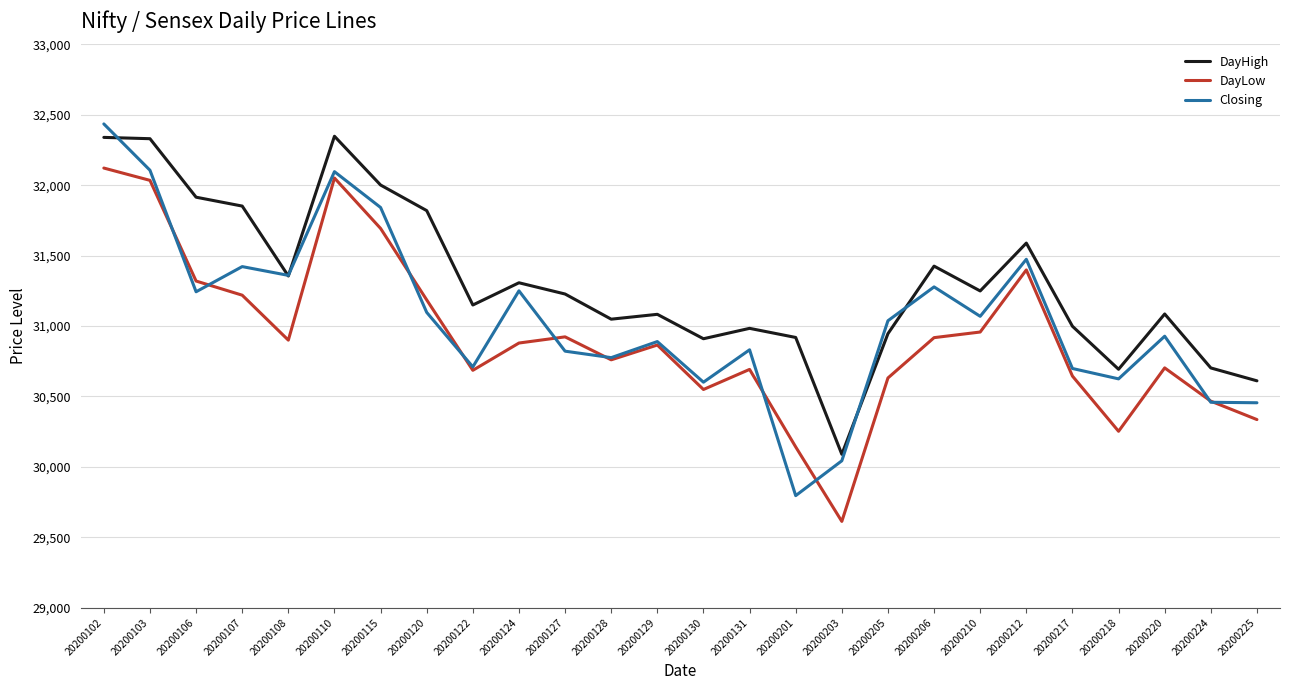

How many lines are shown in the chart?

3